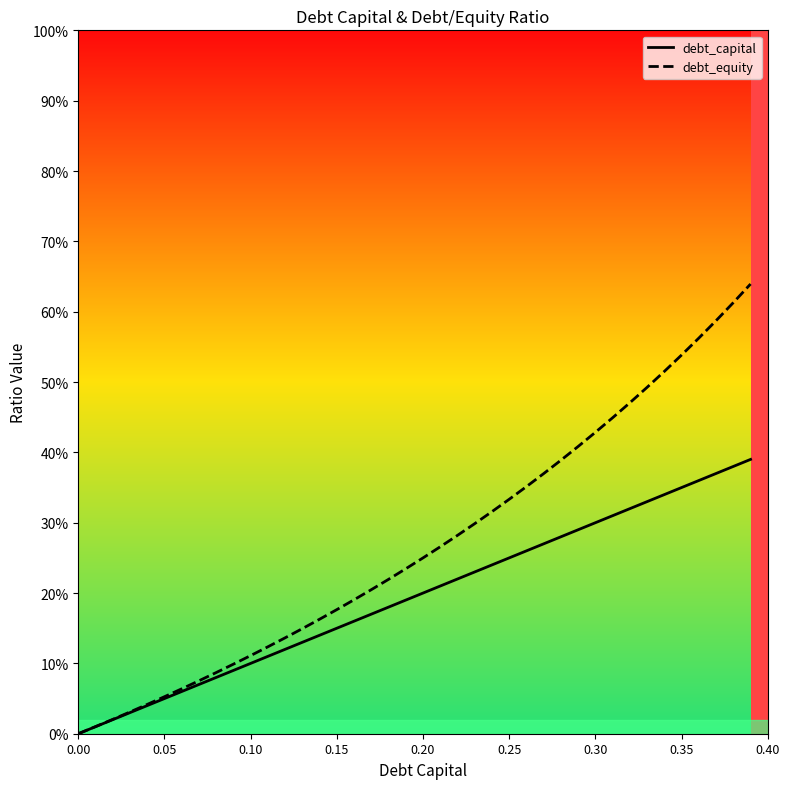

What is the highest value of the debt_equity series?

0.6